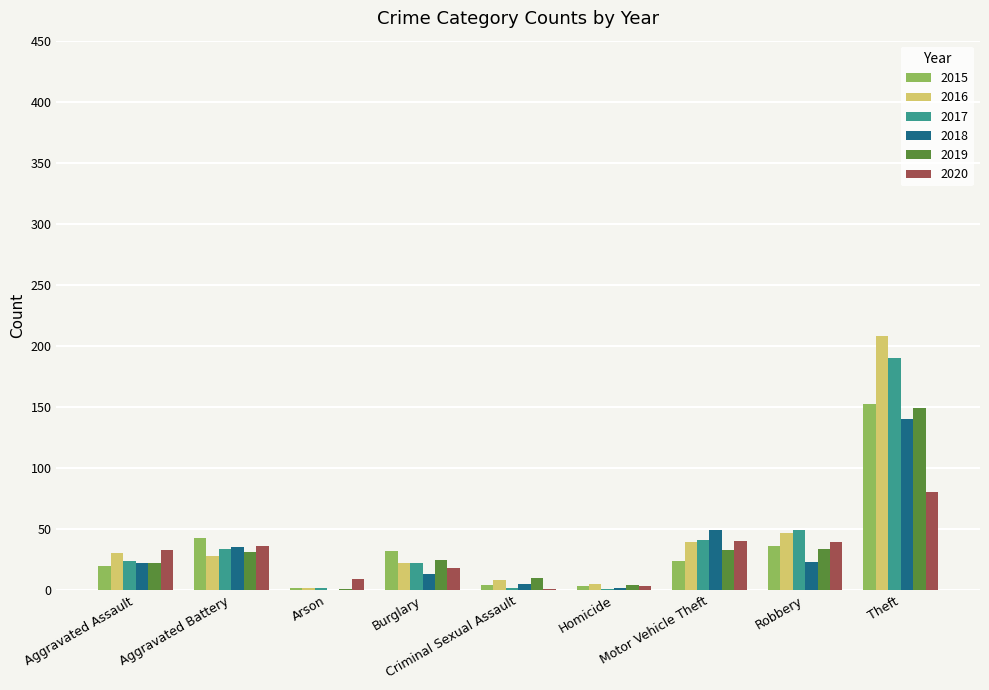

Is the value of 2019 at Arson greater than the value of 2018 at Criminal Sexual Assault?

No